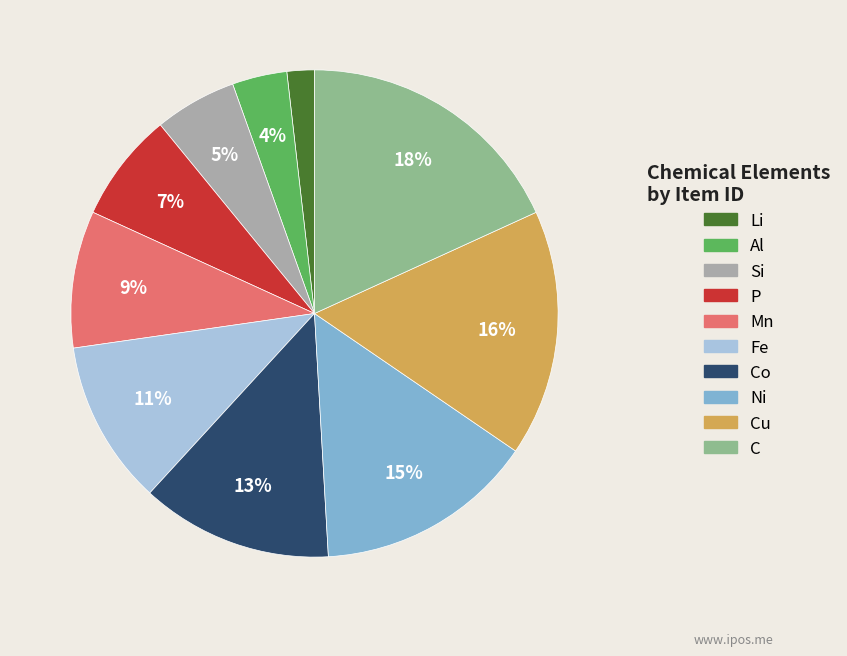

Count the number of slices in the pie.

10